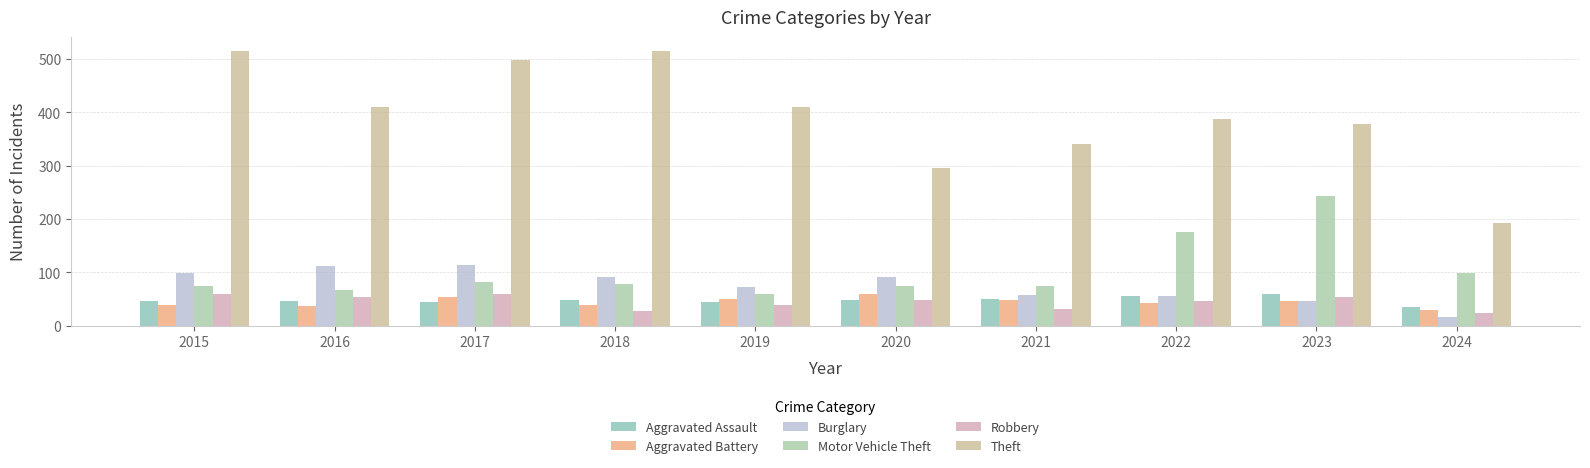

Are the bars horizontal?

No